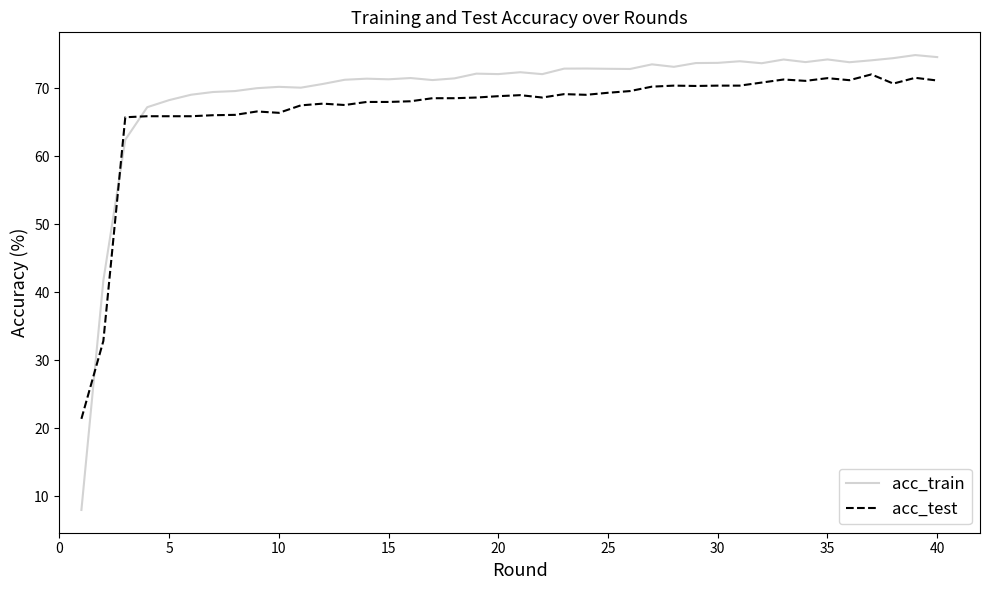

How many lines are shown in the chart?

2